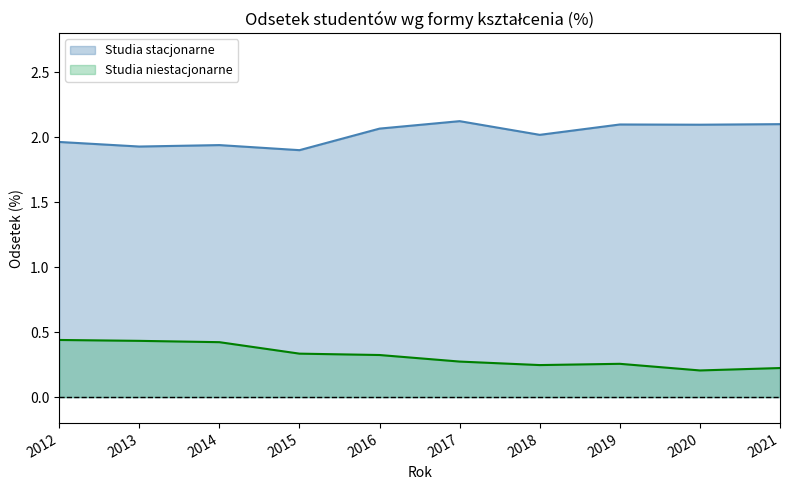

What is the value of the Studia stacjonarne point at the 1st from the left?

2.0